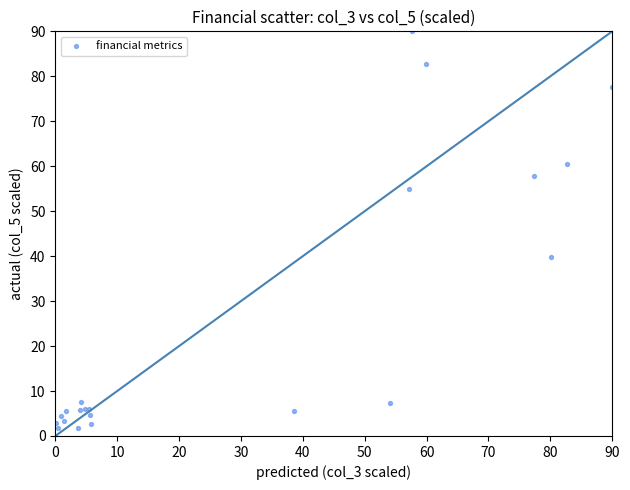

What Y value in the scatter plot is closest to 45?

39.8